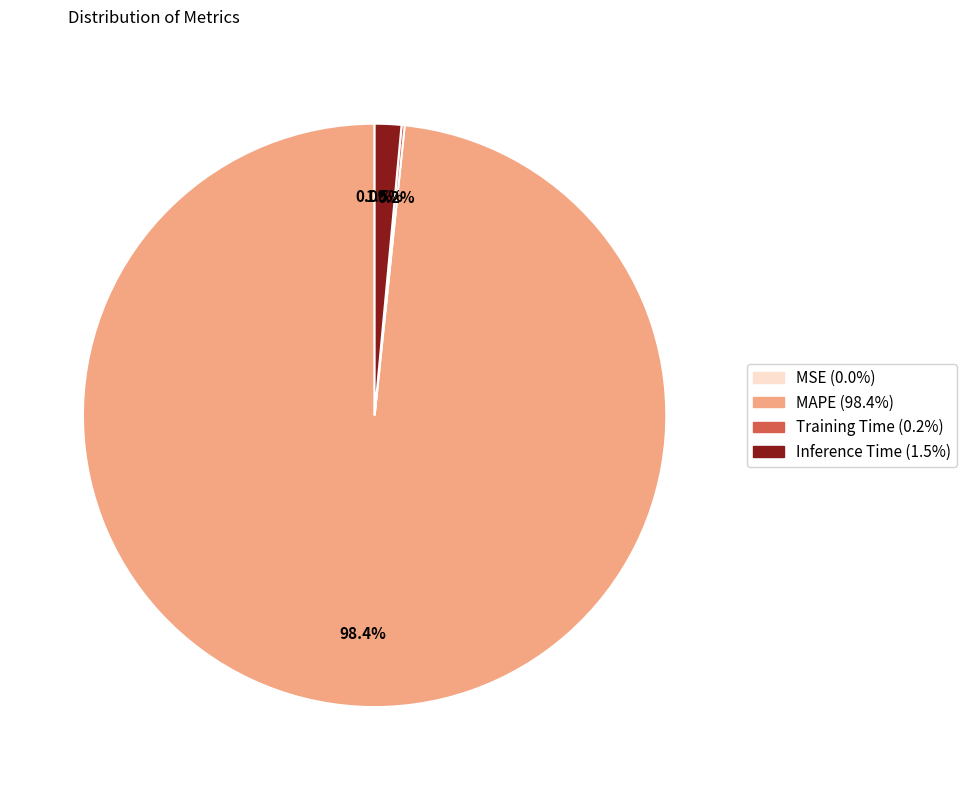

To the nearest percent, what is the difference between the largest and smallest slice percentages?

98%